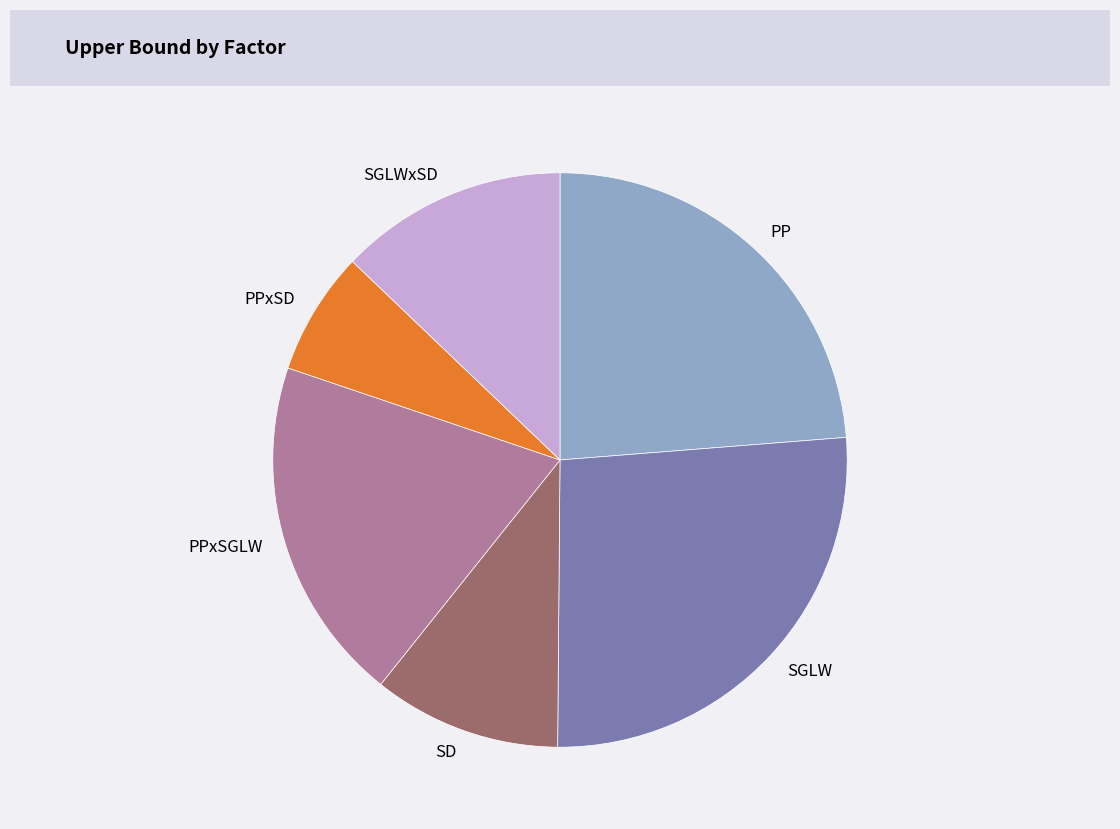

Rank the categories by value from lowest to highest.

PPxSD, SD, SGLWxSD, PPxSGLW, PP, SGLW